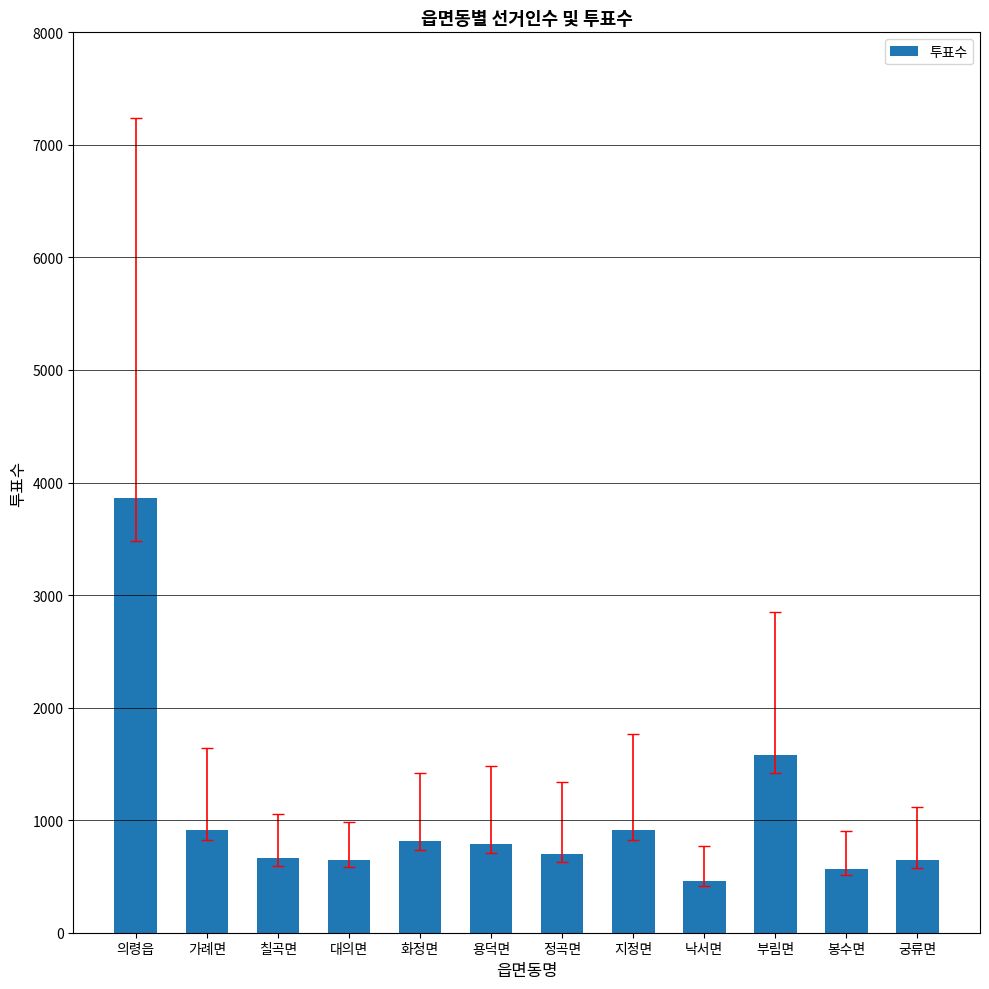

What is the sum of all values?

12555